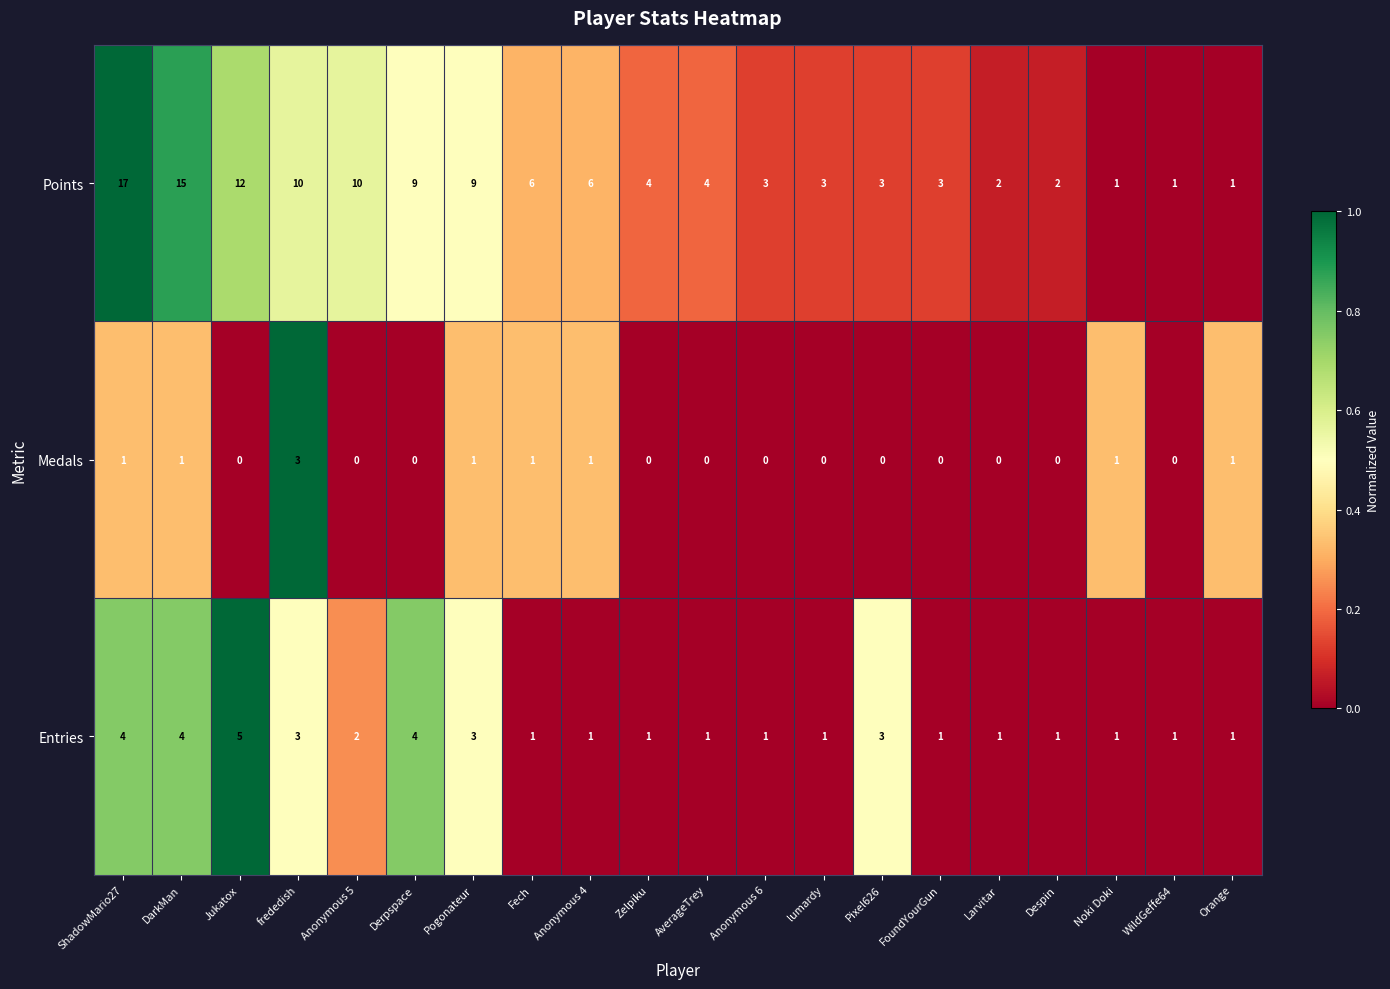

True or false: Entries has a value of 6 at DarkMan.

False